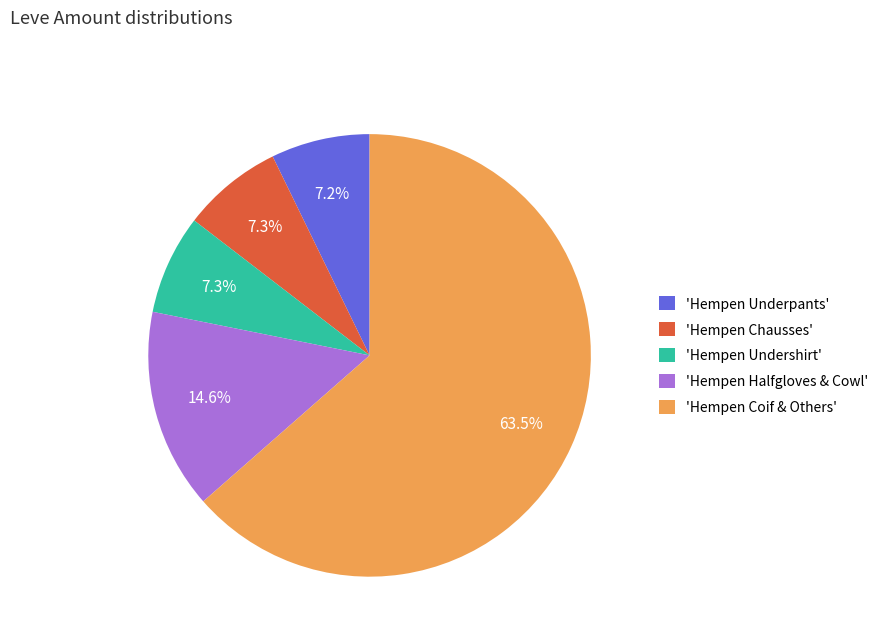

How many segments does this pie chart have?

5